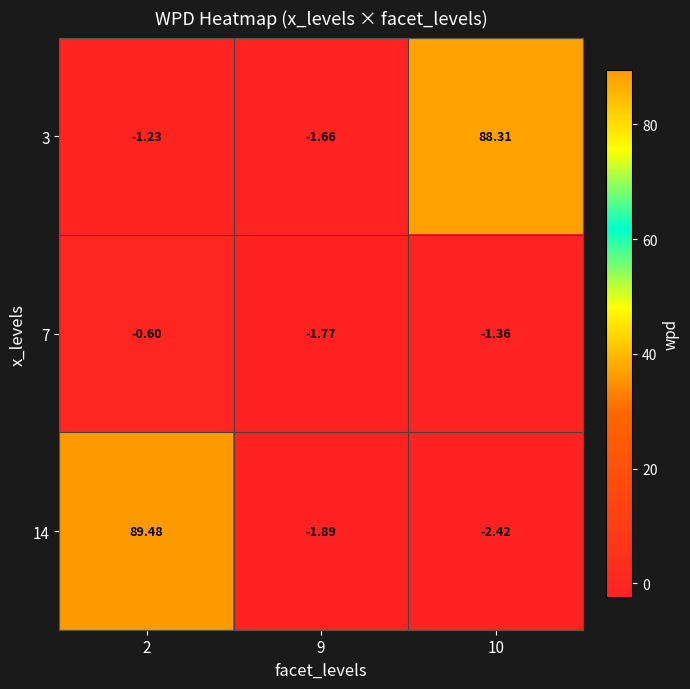

Is the value of 3 at 10 greater than the value of 14 at 10?

Yes